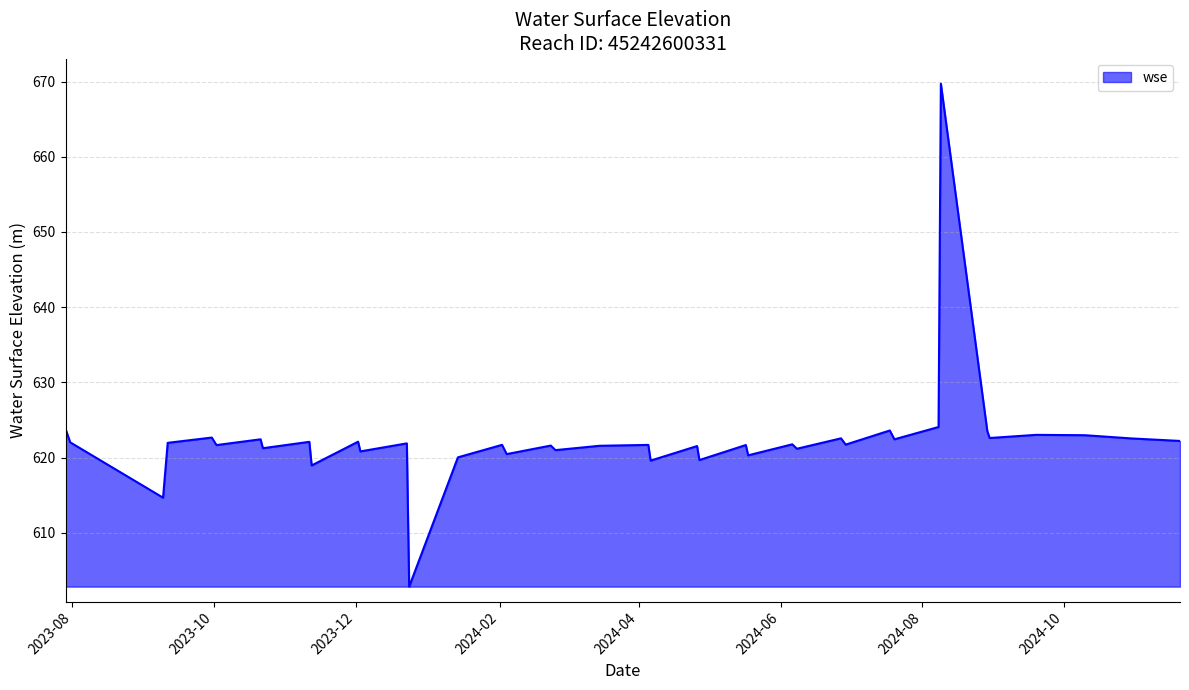

How many lines are shown in the chart?

1